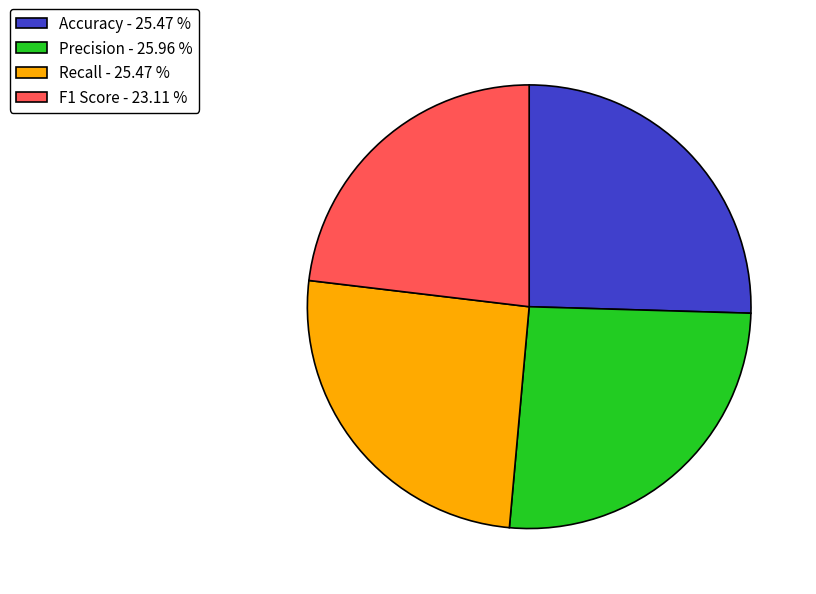

Does Accuracy - 25.47 % account for over 50% of the chart?

No